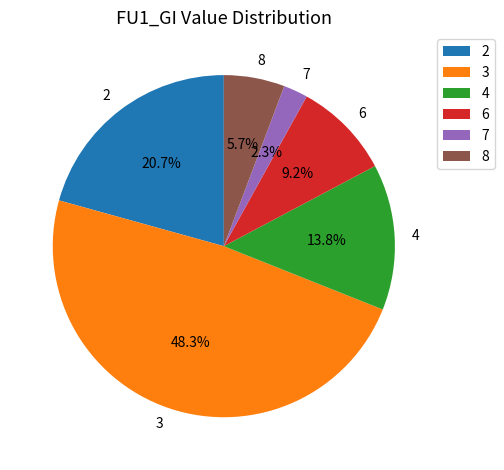

To the nearest percent, what is the difference between the largest and smallest slice percentages?

46%